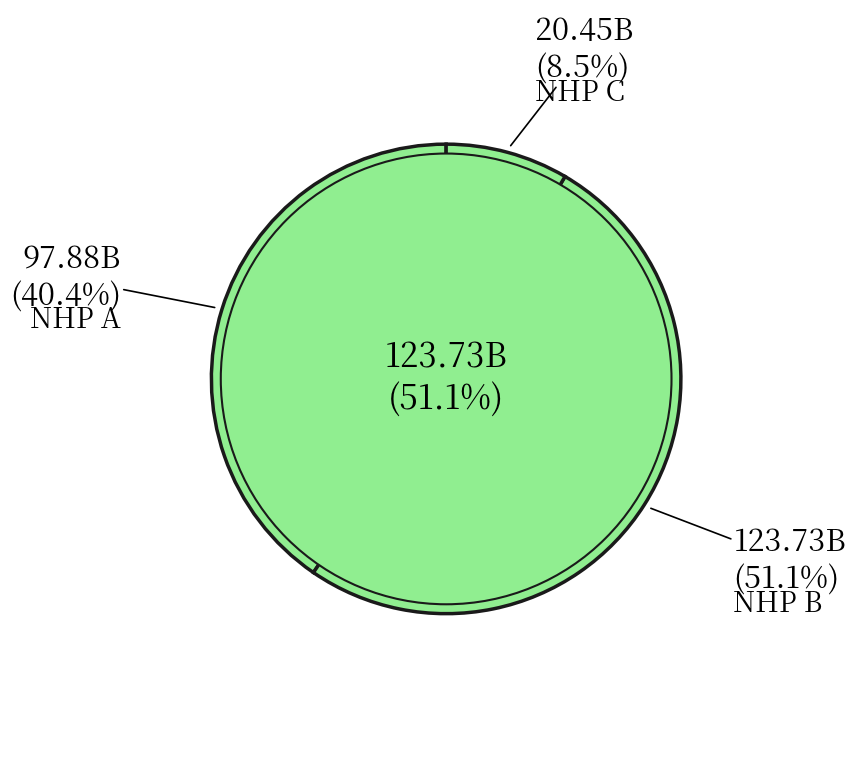

The 11 slice represents 13% of the pie. True or false?

False